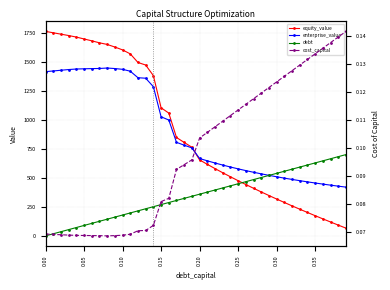

Which series has the largest total across all categories?

enterprise_value